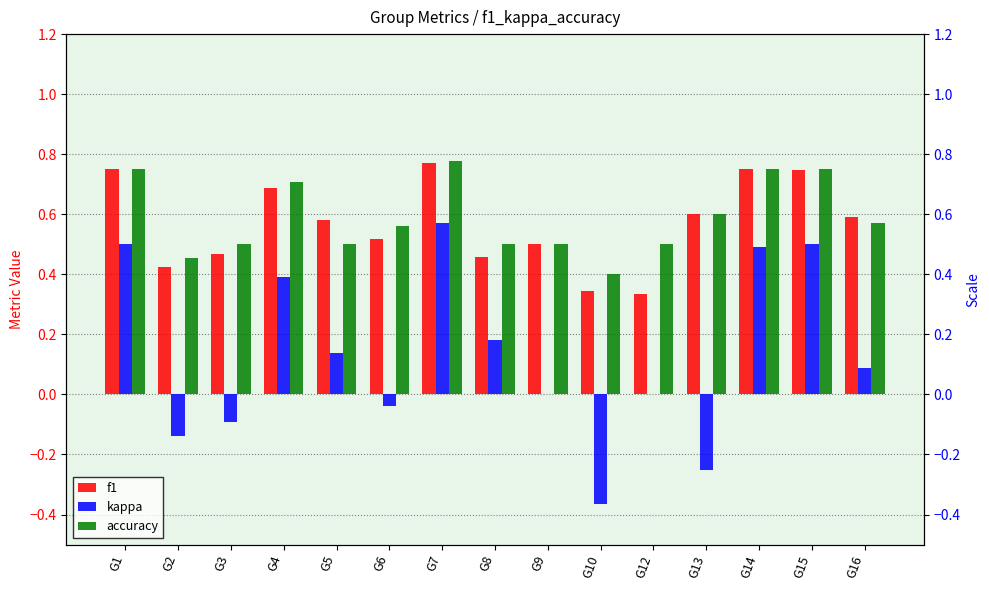

What is the value of the f1 bar at the 1st from the left?

0.8